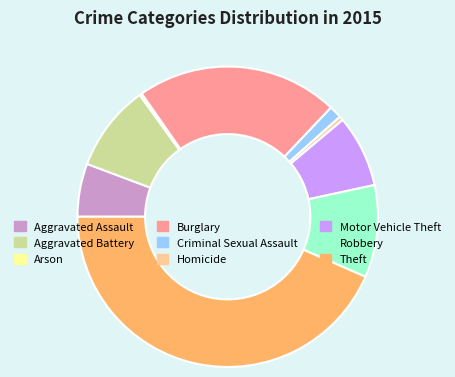

Is there a majority slice in this chart?

No